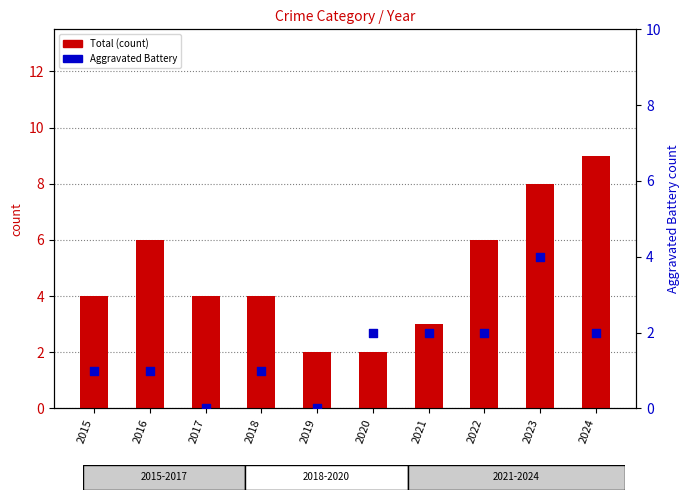

What are all the series names shown in the legend?

Total (count), Aggravated Battery